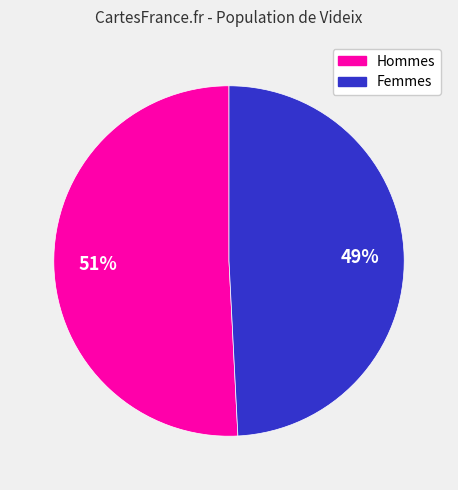

To the nearest percent, what is the difference between the largest and smallest slice percentages?

2%